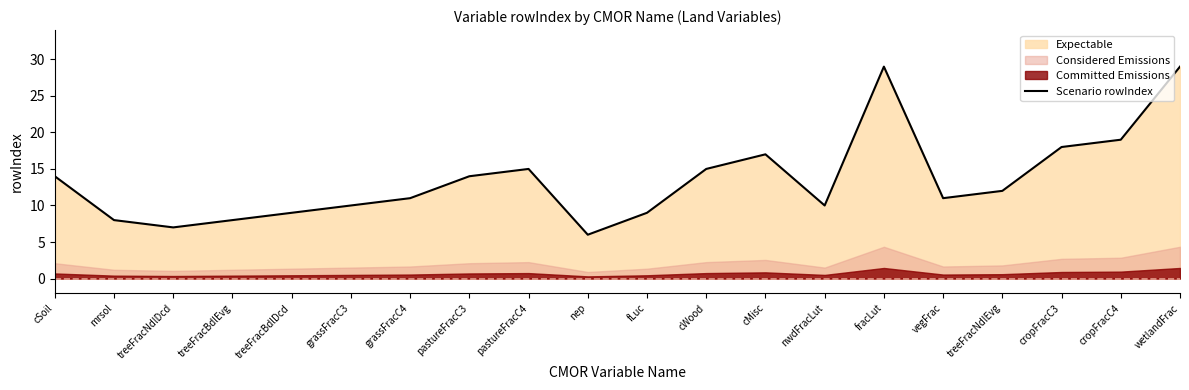

Reading left to right, what are all the values shown in this chart?

cSoil=14	mrsol=8	treeFracNdlDcd=7	treeFracBdlEvg=8	treeFracBdlDcd=9	grassFracC3=10	grassFracC4=11	pastureFracC3=14	pastureFracC4=15	nep=6	fLuc=9	cWood=15	cMisc=17	nwdFracLut=10	fracLut=29	vegFrac=11	treeFracNdlEvg=12	cropFracC3=18	cropFracC4=19	wetlandFrac=29